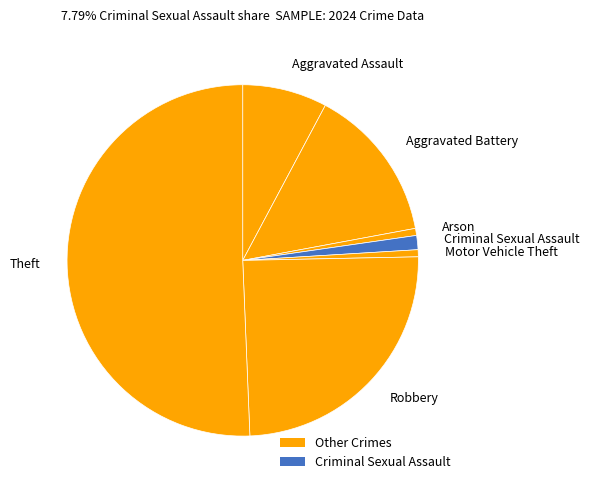

Do Theft and Criminal Sexual Assault together represent more than half of the pie?

Yes